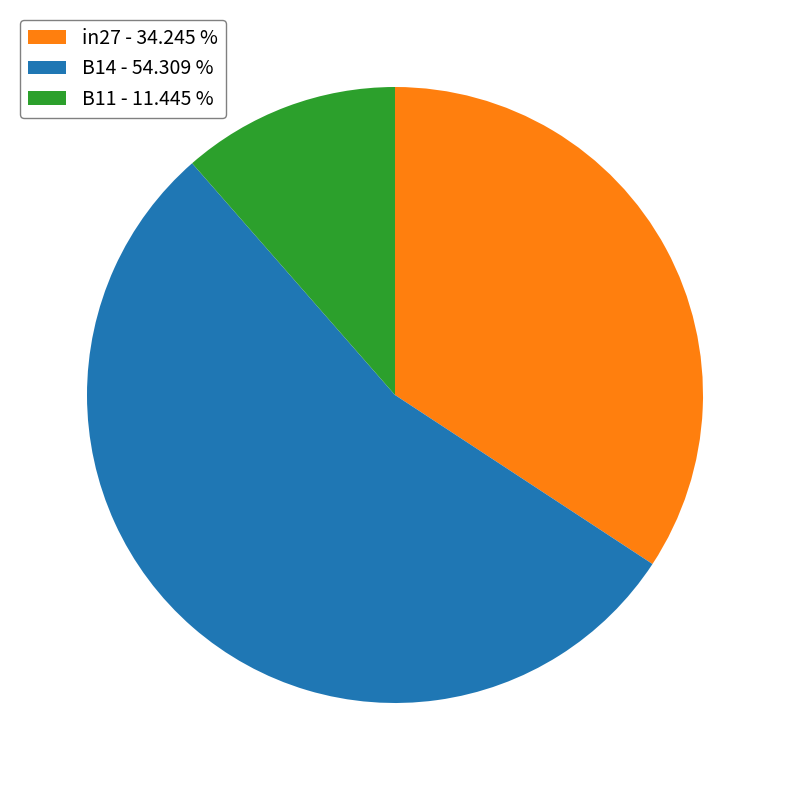

Is there a majority slice in this chart?

Yes